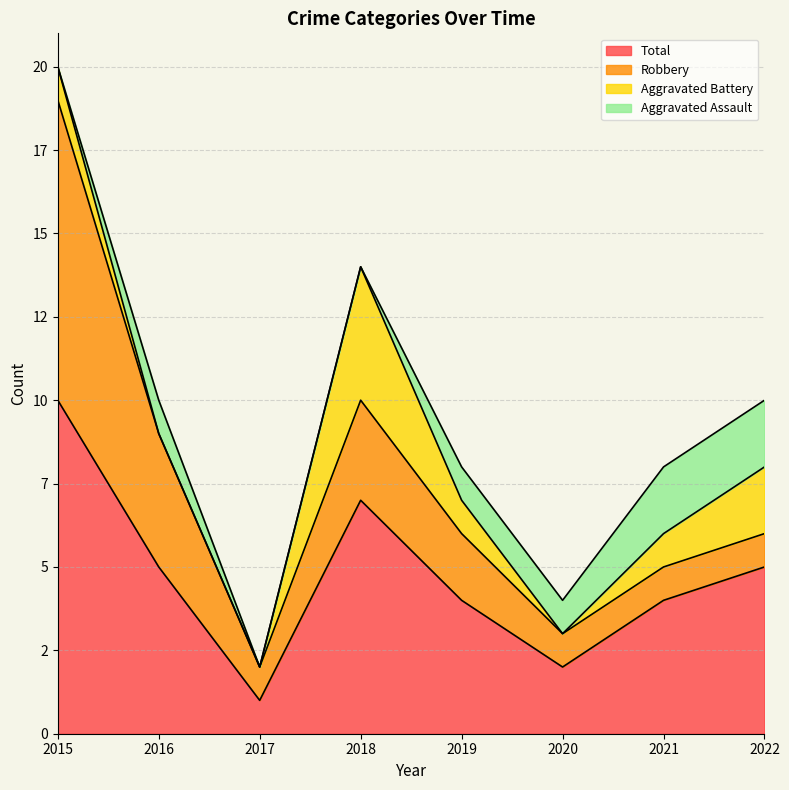

How many data points does each series have?

8